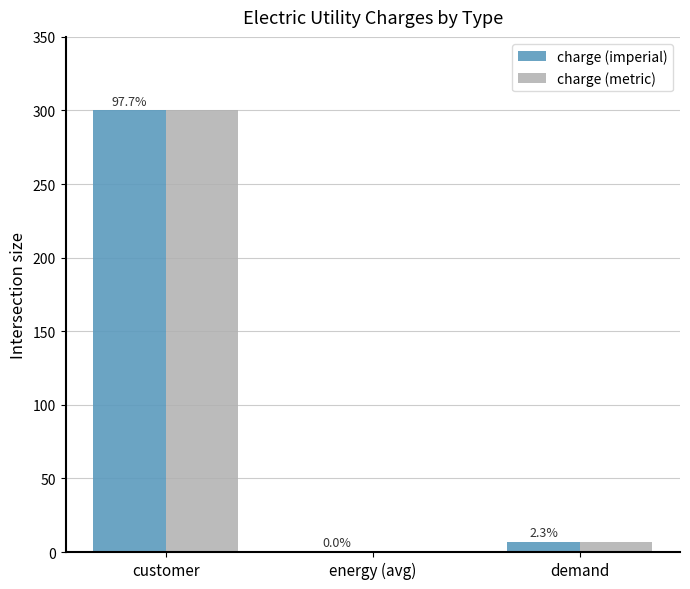

Does the chart contain stacked bars?

No